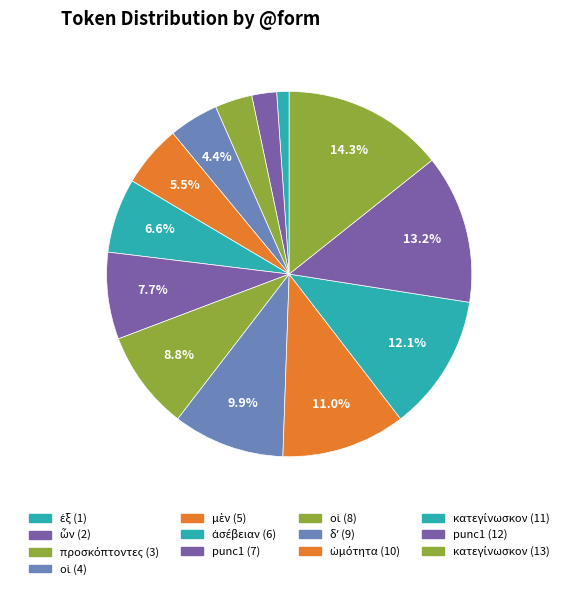

How many segments does this pie chart have?

13